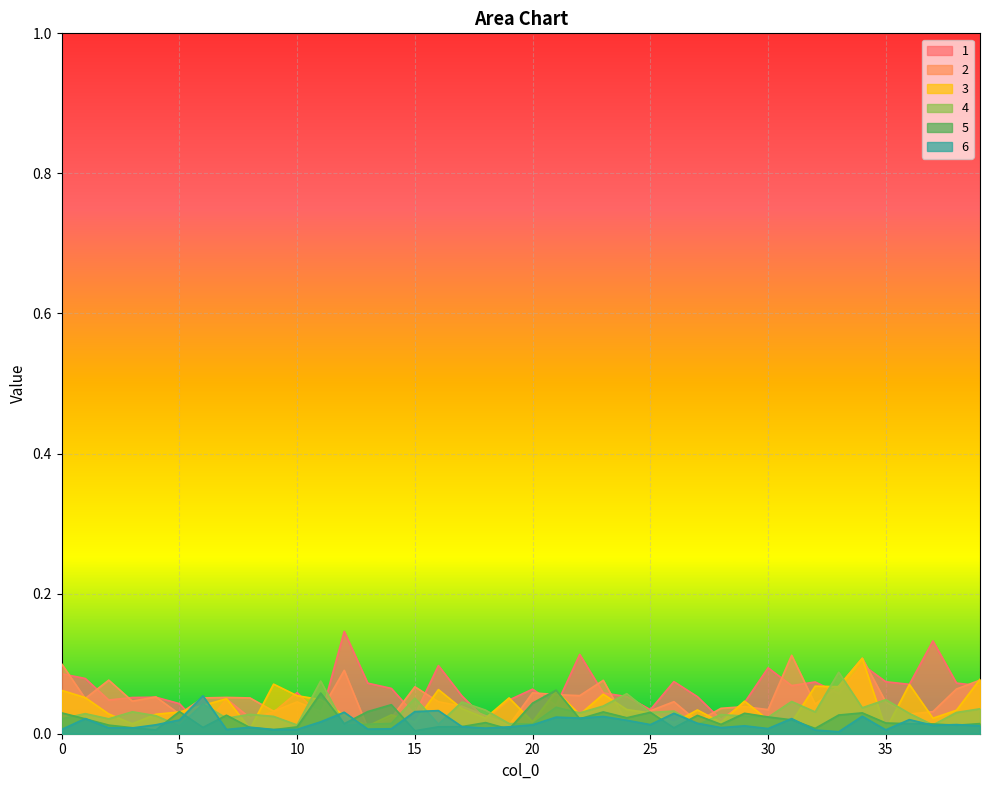

Reading left to right, what are all the values shown in this chart?

1: 0=0.1	1=0.1	2=0.0	3=0.1	4=0.1	5=0.0	6=0.0	7=0.0	8=0.0	9=0.0	10=0.1	11=0.0	12=0.1	13=0.1	14=0.1	15=0.0	16=0.1	17=0.1	18=0.0	19=0.0	20=0.1	21=0.0	22=0.1	23=0.1	24=0.1	25=0.0	26=0.1	27=0.1	28=0.0	29=0.0	30=0.1	31=0.1	32=0.1	33=0.1	34=0.1	35=0.1	36=0.1	37=0.1	38=0.1	39=0.1
2: 0=0.1	1=0.1	2=0.1	3=0.0	4=0.1	5=0.0	6=0.1	7=0.1	8=0.1	9=0.0	10=0.0	11=0.0	12=0.1	13=0.0	14=0.0	15=0.1	16=0.0	17=0.0	18=0.0	19=0.0	20=0.1	21=0.1	22=0.1	23=0.1	24=0.0	25=0.0	26=0.0	27=0.0	28=0.0	29=0.0	30=0.0	31=0.1	32=0.0	33=0.1	34=0.1	35=0.0	36=0.0	37=0.0	38=0.1	39=0.1
3: 0=0.1	1=0.1	2=0.0	3=0.0	4=0.0	5=0.0	6=0.0	7=0.0	8=0.0	9=0.1	10=0.1	11=0.0	12=0.0	13=0.0	14=0.0	15=0.0	16=0.1	17=0.0	18=0.0	19=0.1	20=0.0	21=0.1	22=0.0	23=0.1	24=0.0	25=0.0	26=0.0	27=0.0	28=0.0	29=0.0	30=0.0	31=0.0	32=0.1	33=0.1	34=0.1	35=0.0	36=0.1	37=0.0	38=0.0	39=0.1
4: 0=0.0	1=0.0	2=0.0	3=0.0	4=0.0	5=0.0	6=0.0	7=0.0	8=0.0	9=0.0	10=0.0	11=0.1	12=0.0	13=0.0	14=0.0	15=0.1	16=0.0	17=0.0	18=0.0	19=0.0	20=0.0	21=0.0	22=0.0	23=0.0	24=0.1	25=0.0	26=0.0	27=0.0	28=0.0	29=0.0	30=0.0	31=0.0	32=0.0	33=0.1	34=0.0	35=0.0	36=0.0	37=0.0	38=0.0	39=0.0
5: 0=0.0	1=0.0	2=0.0	3=0.0	4=0.0	5=0.0	6=0.0	7=0.0	8=0.0	9=0.0	10=0.0	11=0.1	12=0.0	13=0.0	14=0.0	15=0.0	16=0.0	17=0.0	18=0.0	19=0.0	20=0.0	21=0.1	22=0.0	23=0.0	24=0.0	25=0.0	26=0.0	27=0.0	28=0.0	29=0.0	30=0.0	31=0.0	32=0.0	33=0.0	34=0.0	35=0.0	36=0.0	37=0.0	38=0.0	39=0.0
6: 0=0.0	1=0.0	2=0.0	3=0.0	4=0.0	5=0.0	6=0.1	7=0.0	8=0.0	9=0.0	10=0.0	11=0.0	12=0.0	13=0.0	14=0.0	15=0.0	16=0.0	17=0.0	18=0.0	19=0.0	20=0.0	21=0.0	22=0.0	23=0.0	24=0.0	25=0.0	26=0.0	27=0.0	28=0.0	29=0.0	30=0.0	31=0.0	32=0.0	33=0.0	34=0.0	35=0.0	36=0.0	37=0.0	38=0.0	39=0.0